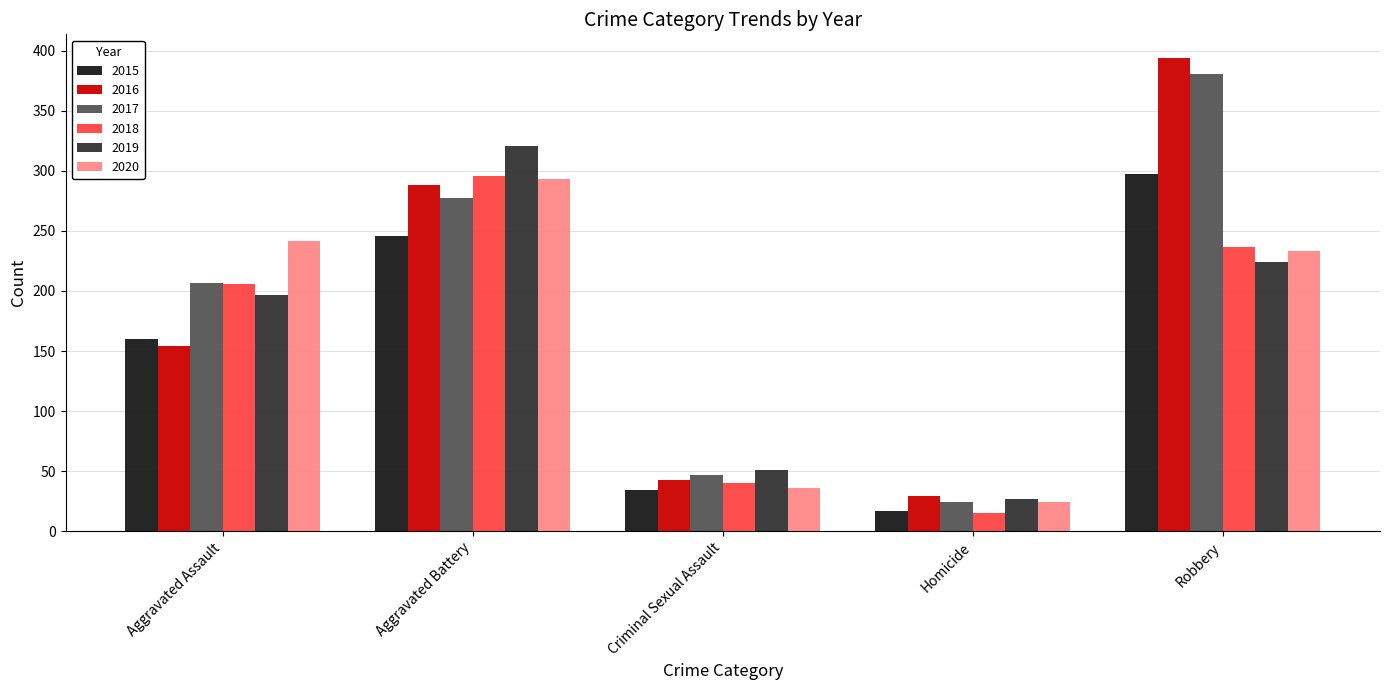

Which series has the largest range (max minus min)?

2016